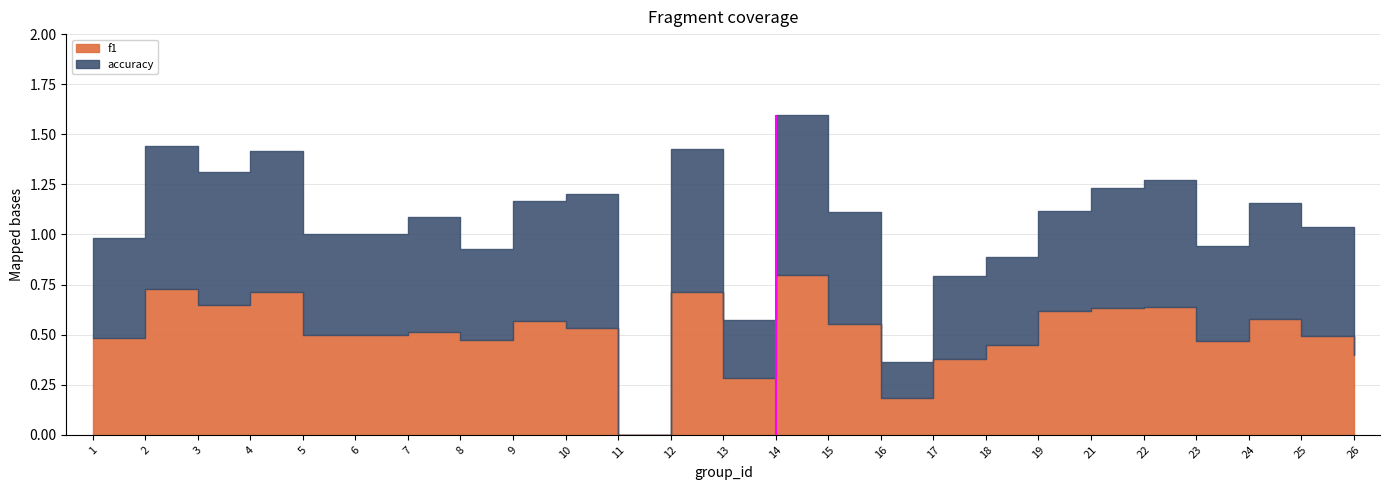

True or false: f1 and accuracy cross at least once.

True